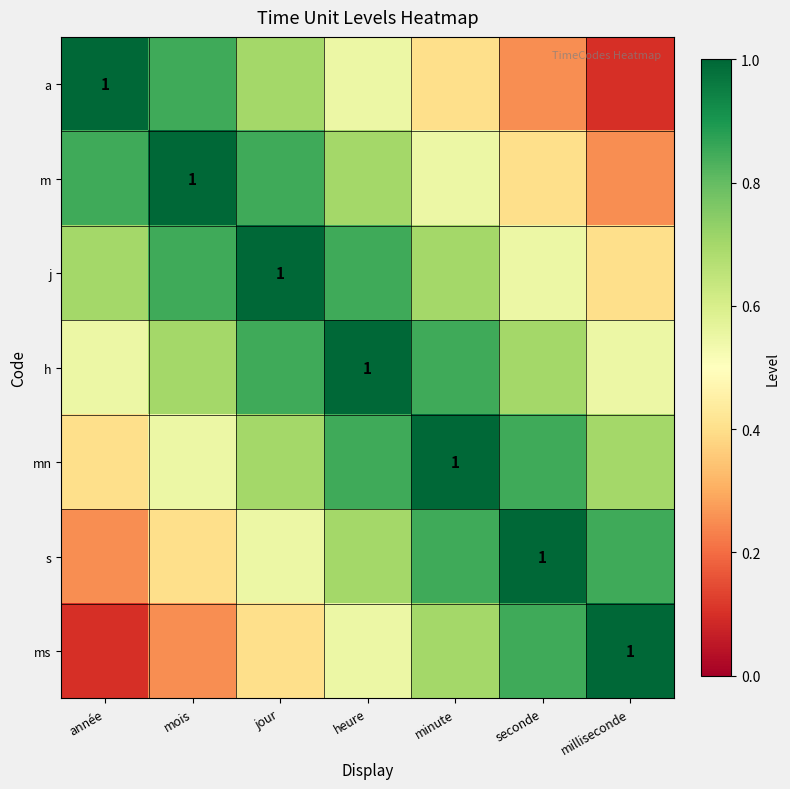

What is the sum of all j values?

5.0